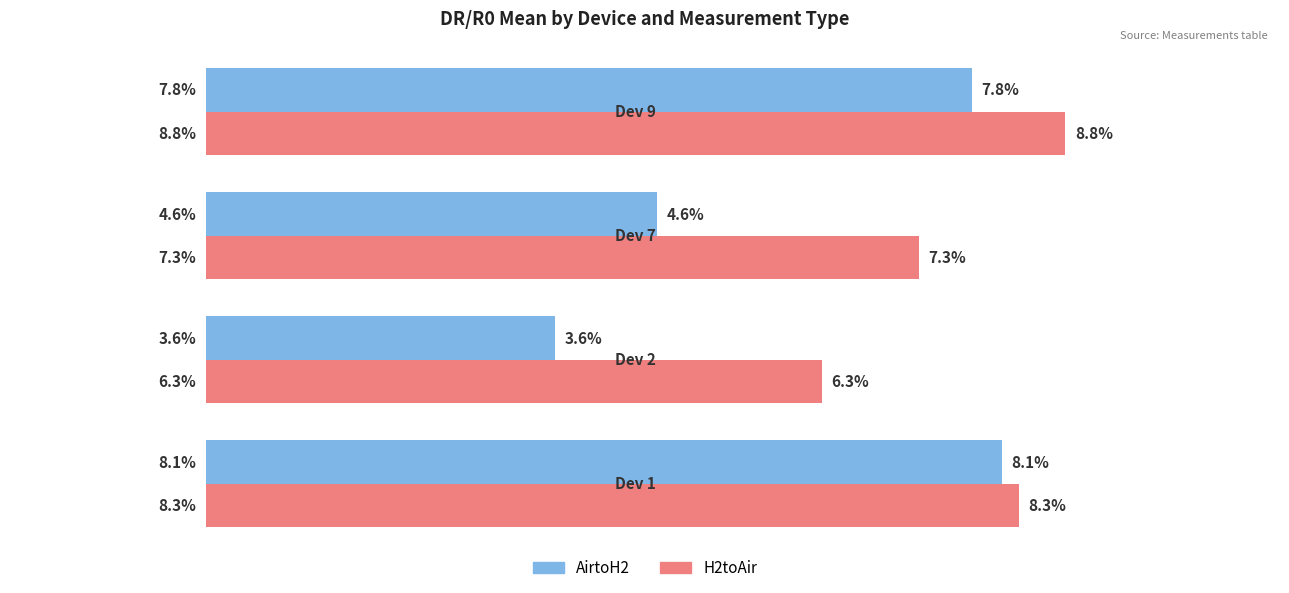

What is the value of the H2toAir bar at the 2nd from the left?

0.1